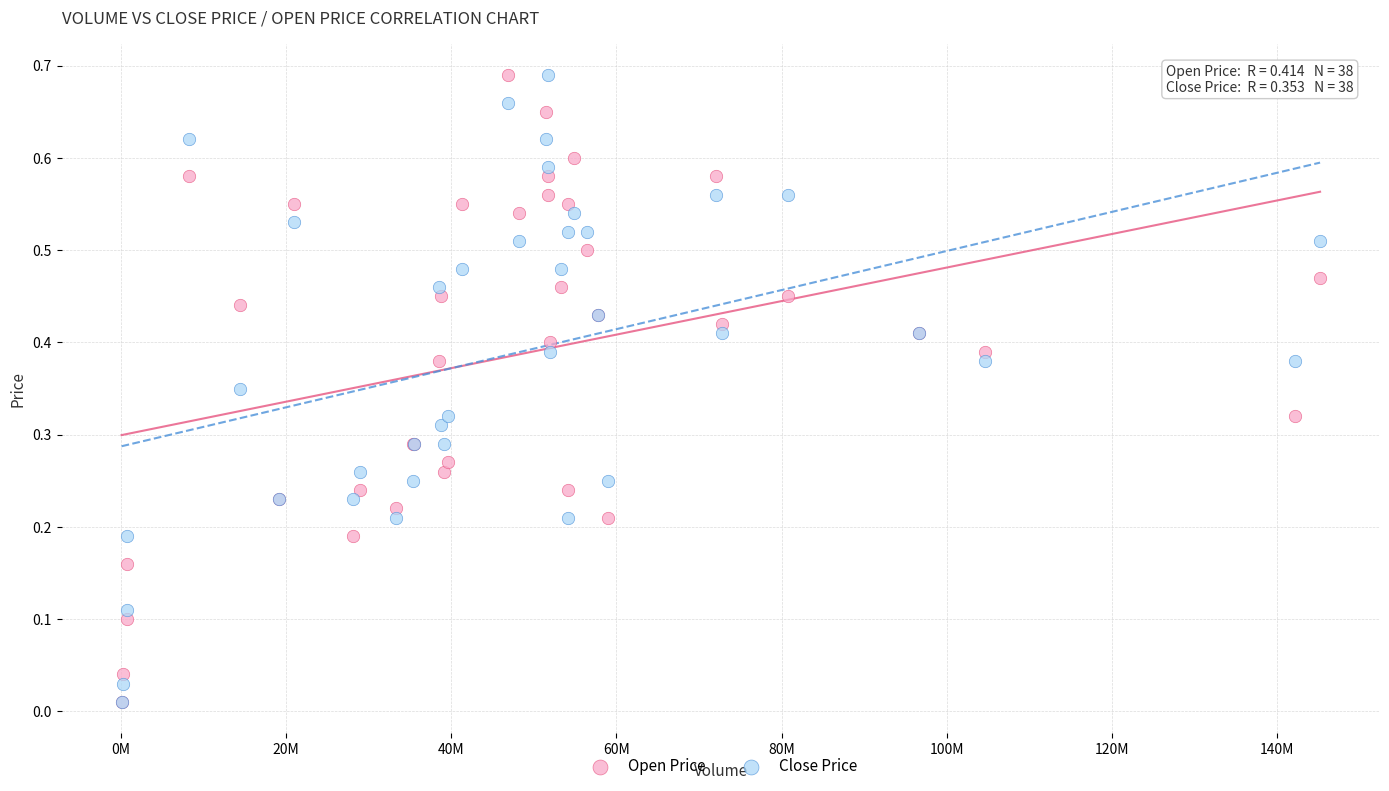

What are all the series names shown in the legend?

Open Price, Close Price